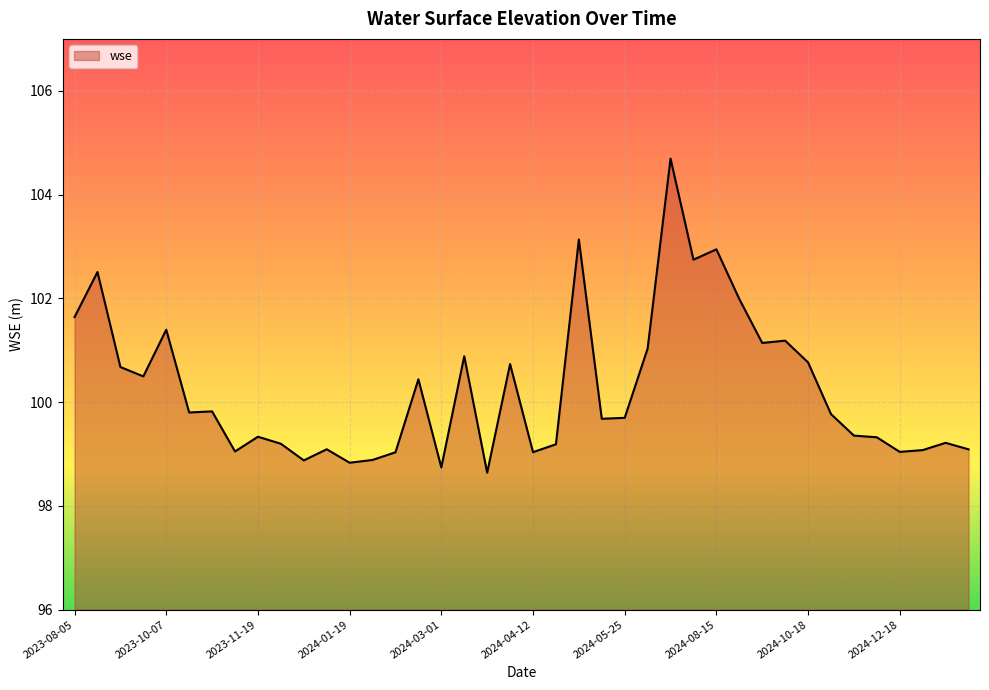

What is the minimum value shown in the chart?

98.6